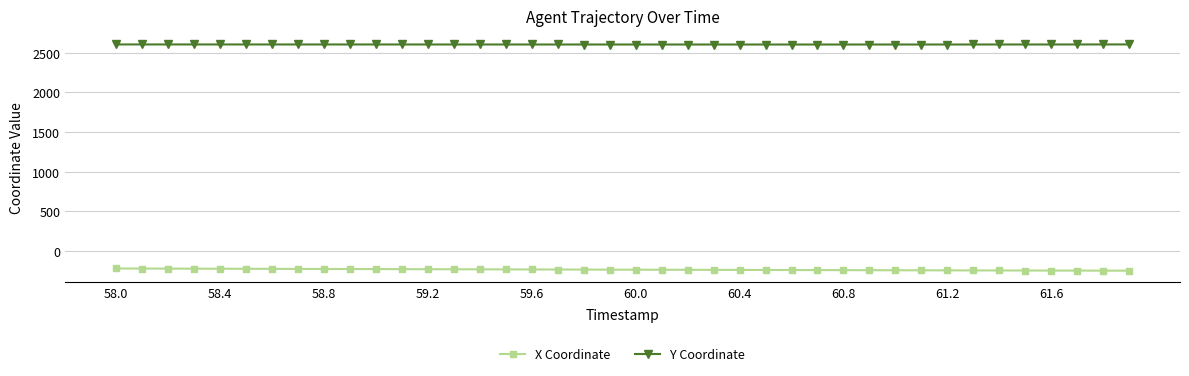

What is the average value of the Y Coordinate series?

2602.9